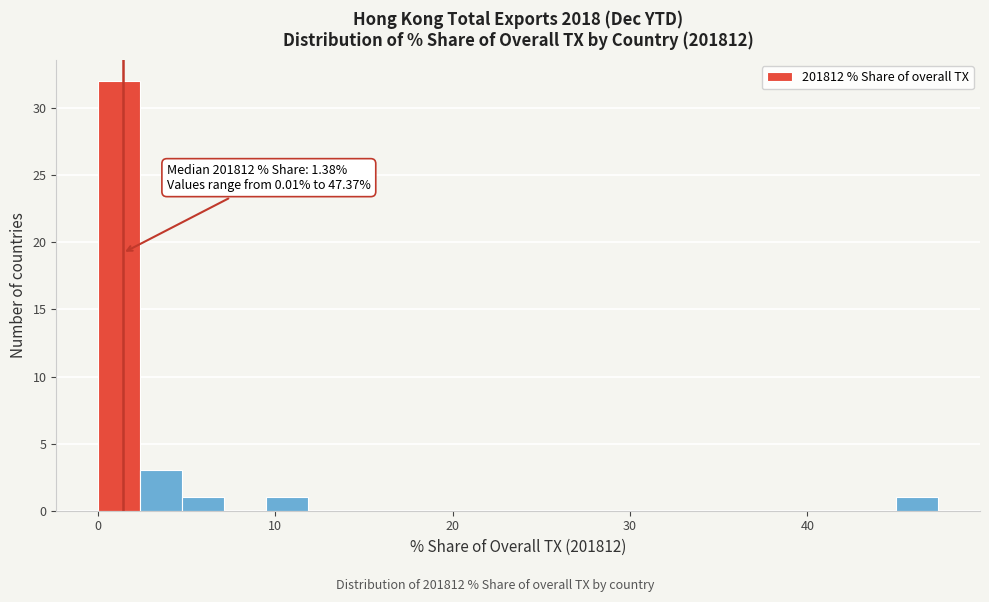

Read against the x-axis, roughly where is the centre of the tallest bar?

1